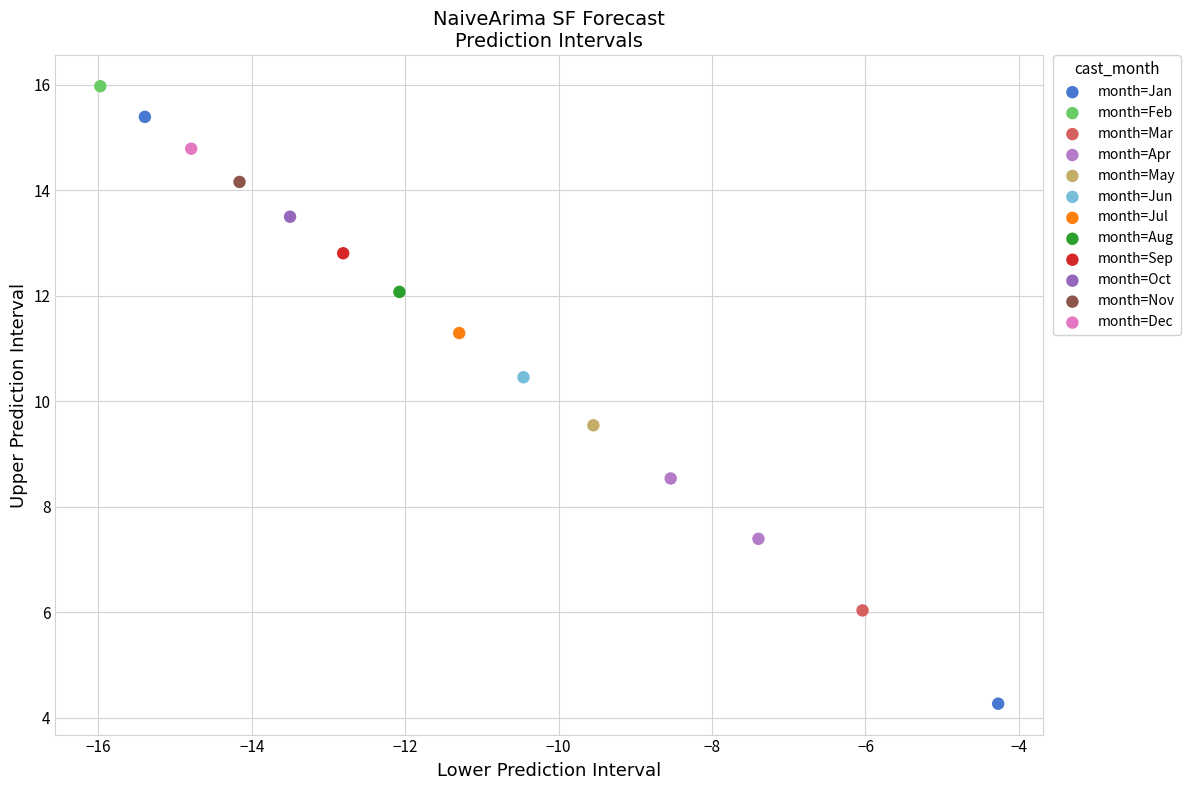

What are all the series names shown in the legend?

month=Jan, month=Feb, month=Mar, month=Apr, month=May, month=Jun, month=Jul, month=Aug, month=Sep, month=Oct, month=Nov, month=Dec